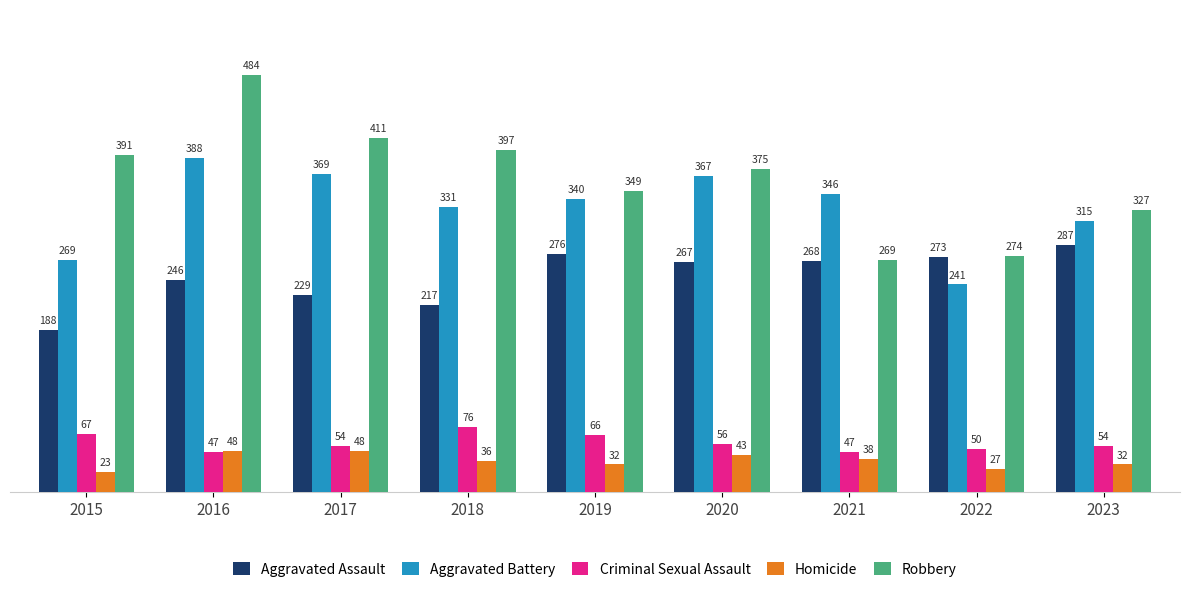

What is the difference between the second highest and minimum values in the Homicide series?

25